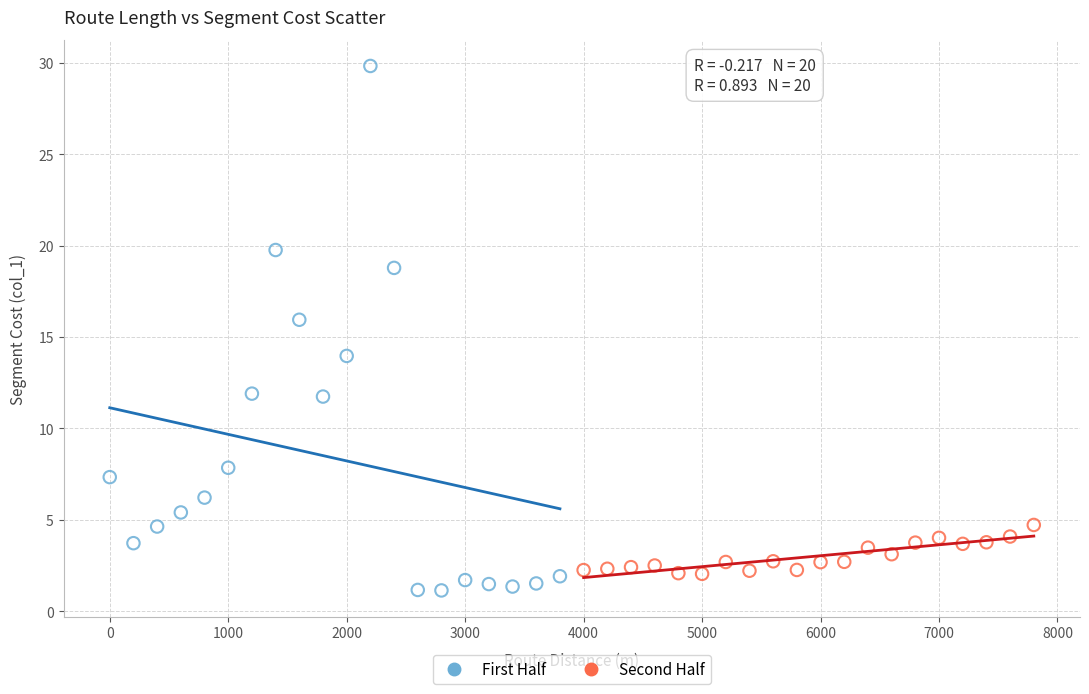

Which series contains the highest Y value?

First Half